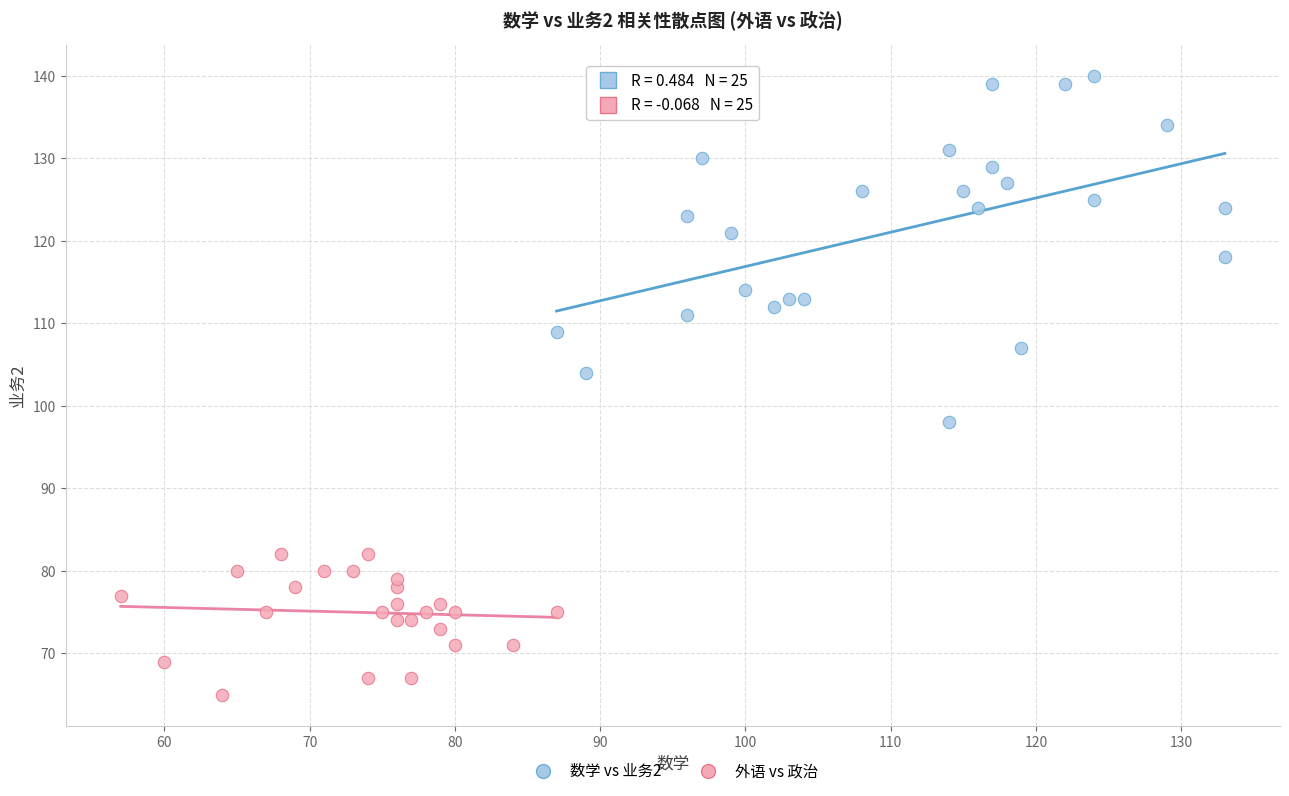

Which series reaches the minimum Y coordinate?

外语 vs 政治